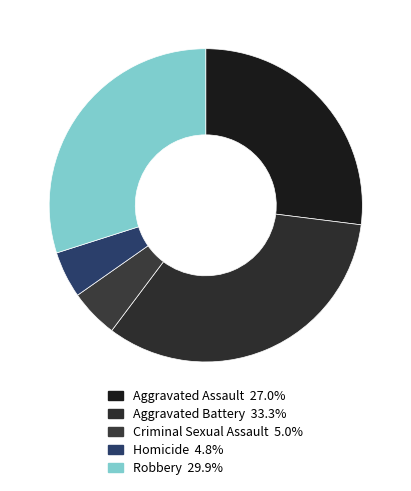

Rank the categories by value from highest to lowest.

Aggravated Battery, Robbery, Aggravated Assault, Criminal Sexual Assault, Homicide